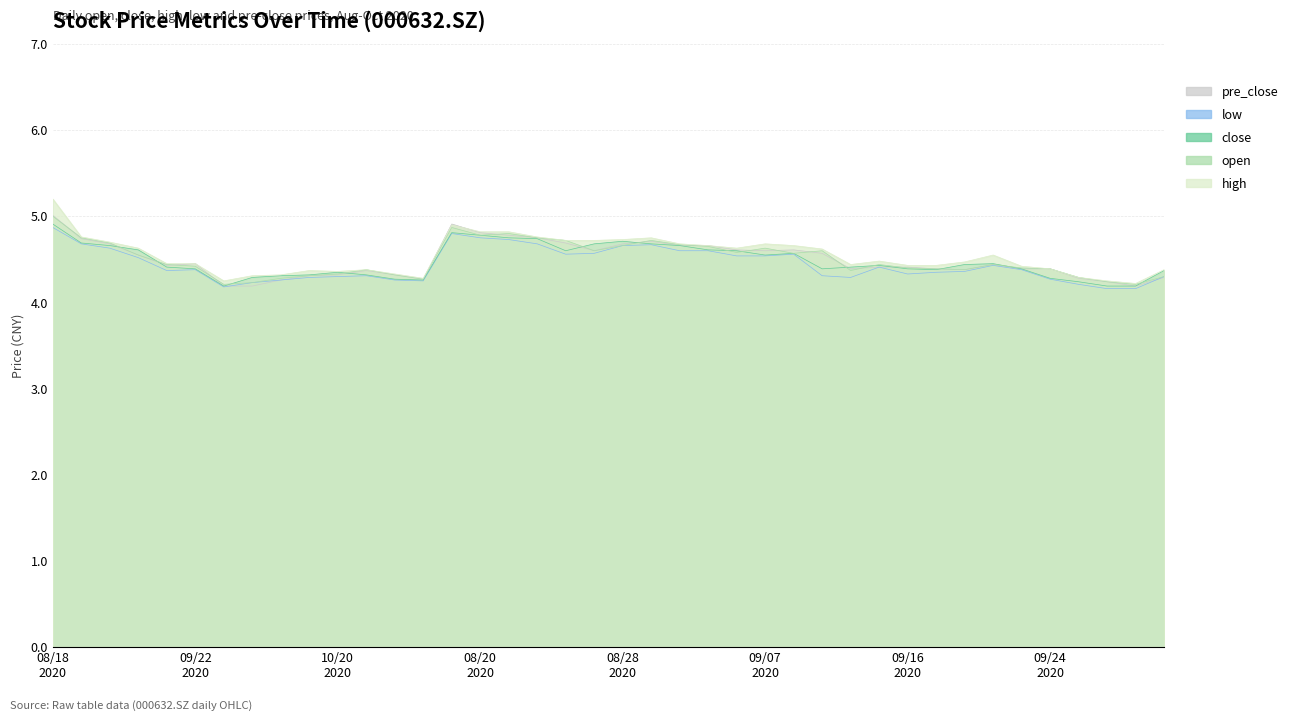

What is the approximate value of pre_close at 20201019?

4.3